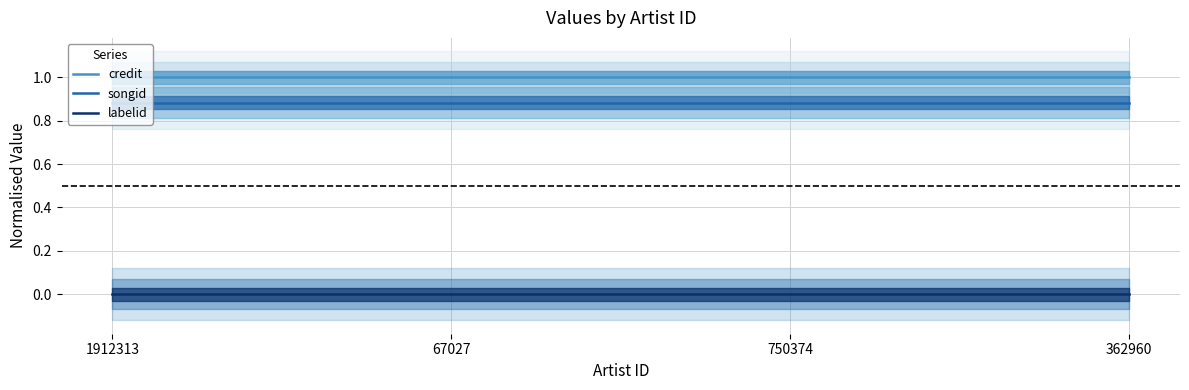

What is the label of the 2nd point from the left?

67027